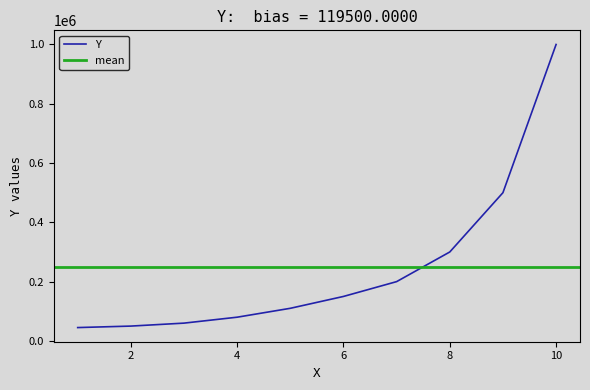

What is the minimum value shown in the chart?

45000